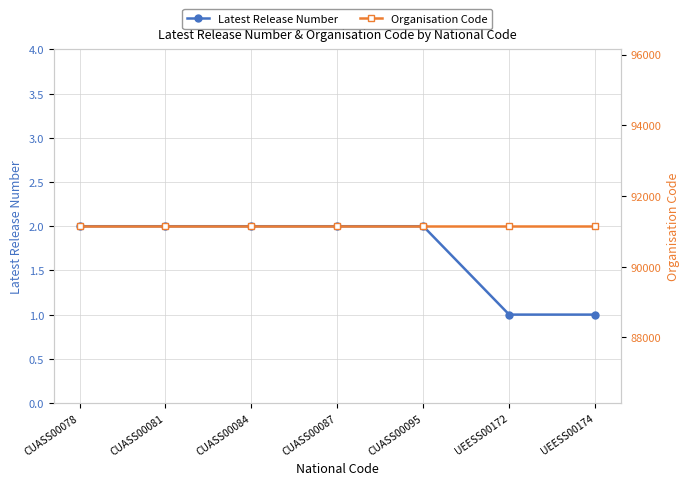

What are all the series names shown in the legend?

Latest Release Number, Organisation Code